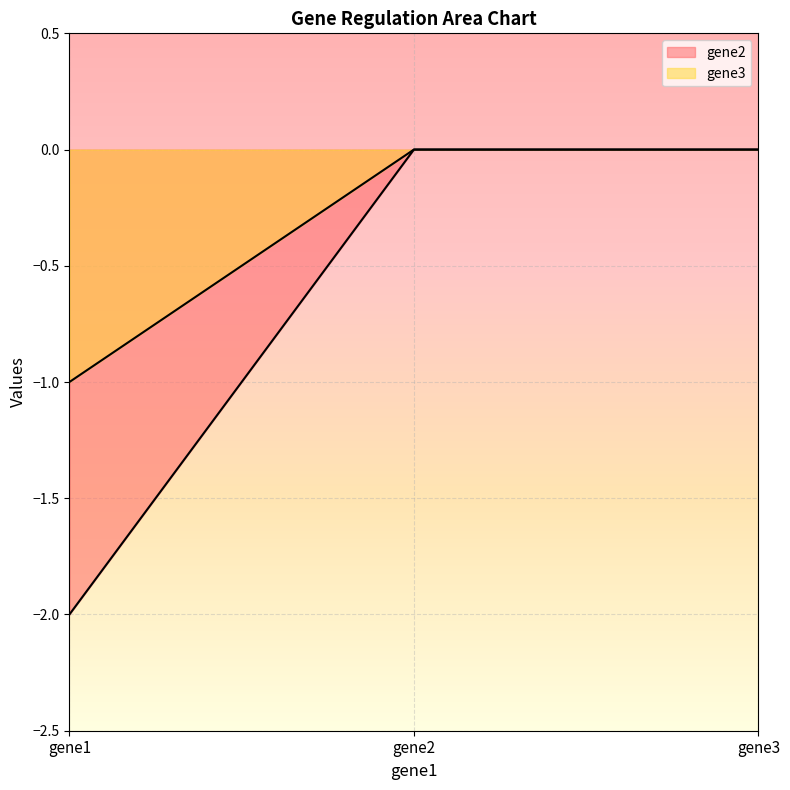

What is the smallest value displayed?

-2